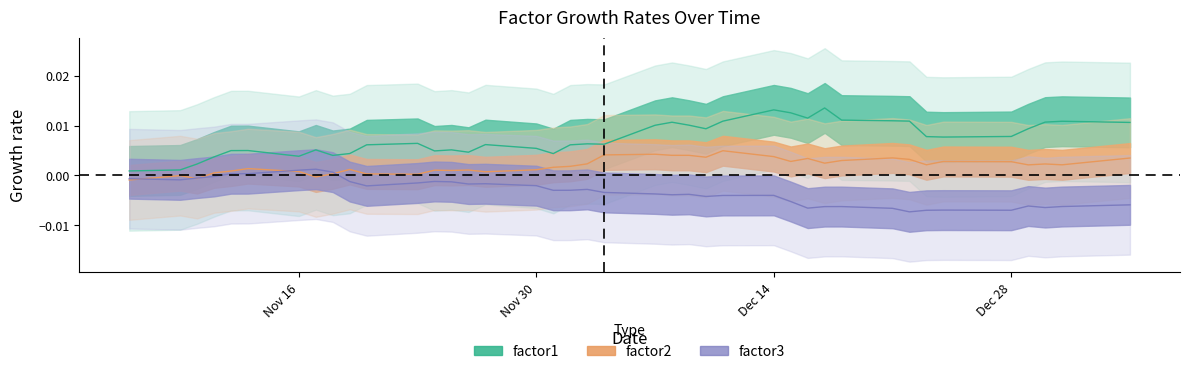

True or false: factor3 has a value of 0.0 at 2015-11-12.

True